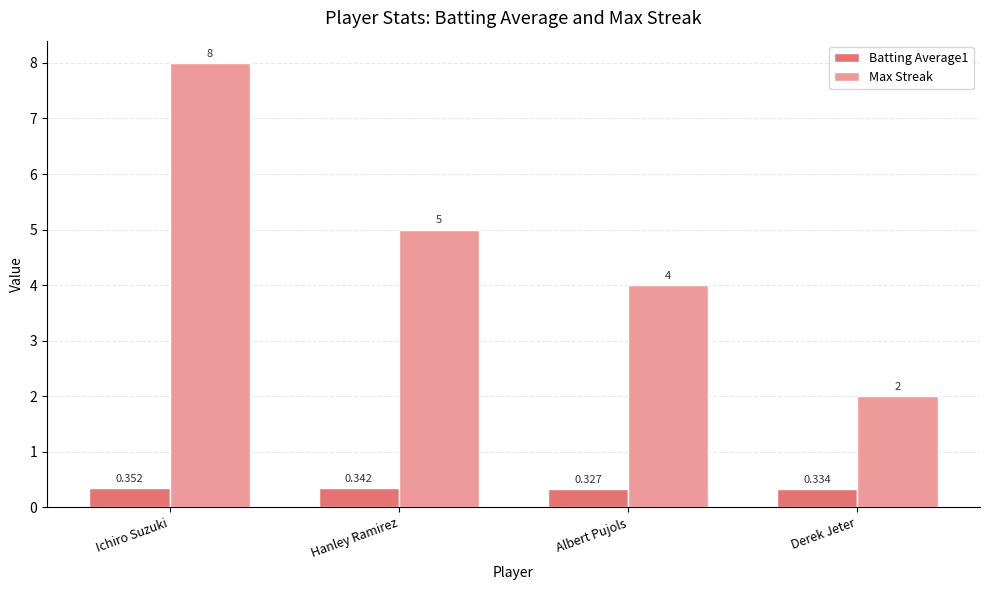

What position from the left is Ichiro Suzuki?

1